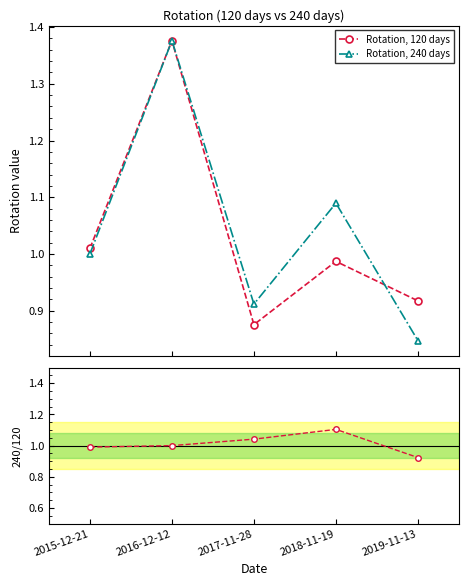

How many interior local valleys does the Rotation, 240 days series have?

1